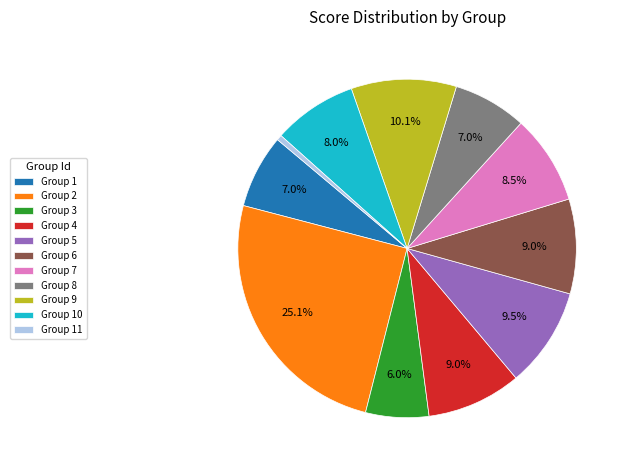

To the nearest percent, what is the difference between the Group 2 and Group 1 slice percentages?

18%